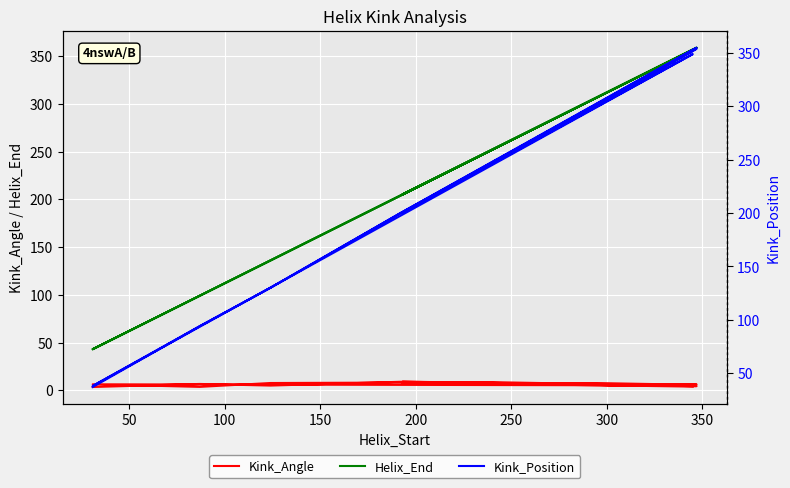

True or false: Helix_End has more than 0 interior local peaks.

True